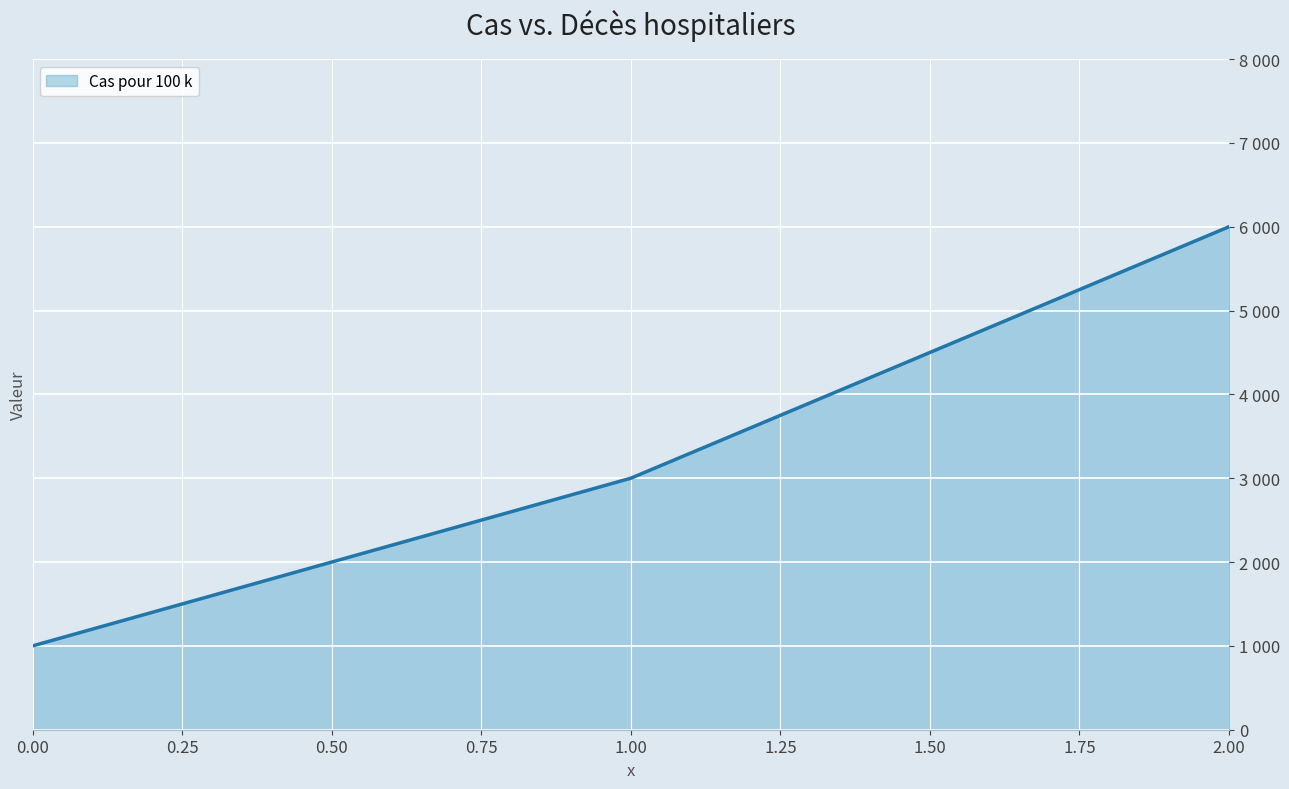

List the labels in order of value, largest first.

2.00, 1.00, 0.00